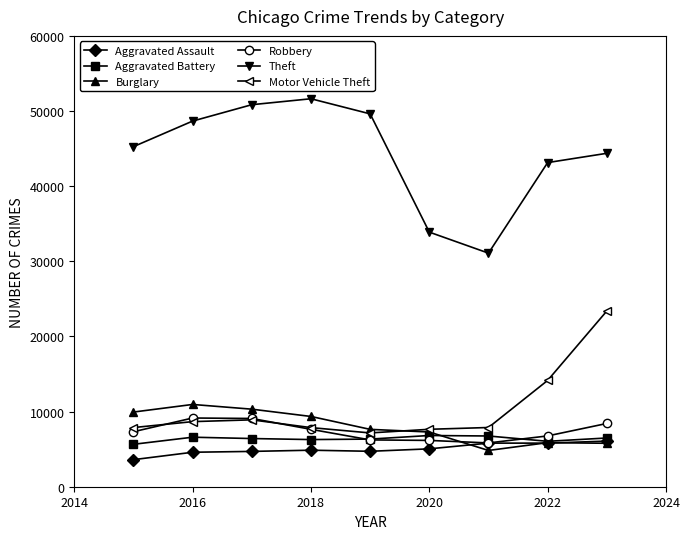

Which series has the largest total across all categories?

Theft